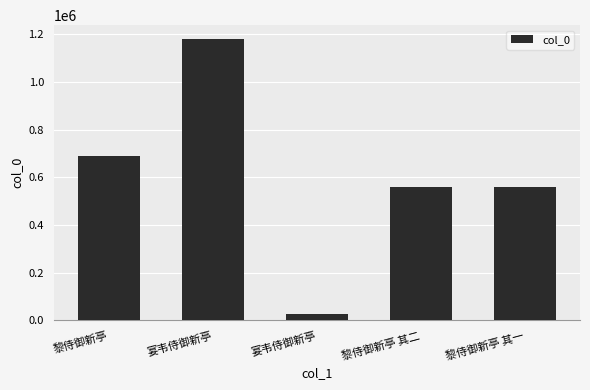

What is the value of the 1st bar from the left?

688593